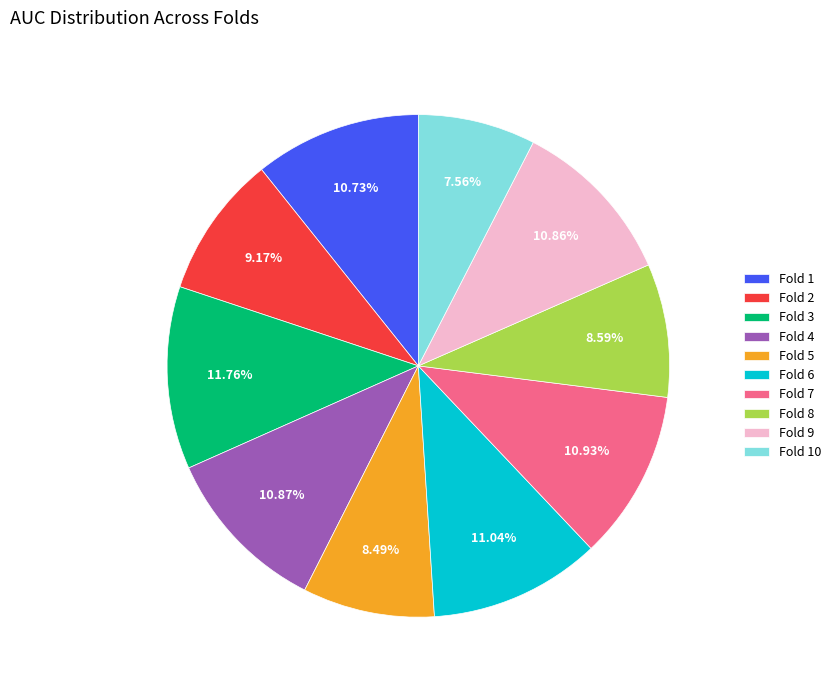

Is there any slice that represents more than half of the pie?

No